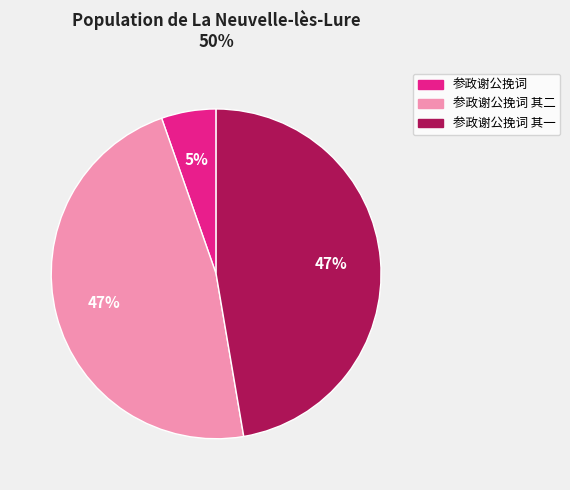

How many slices are in this pie chart?

3